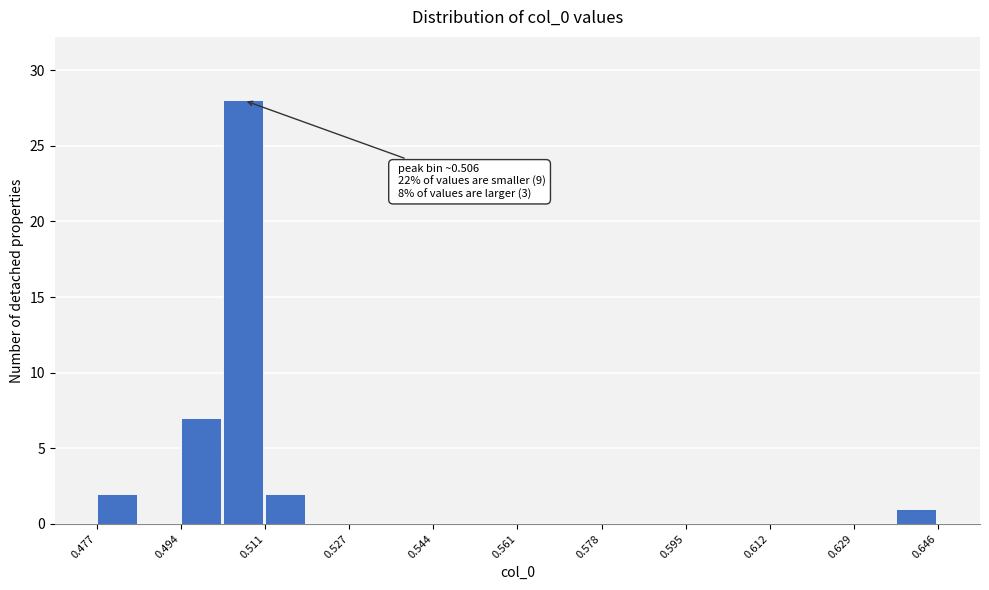

Over which range of the x-axis is the bar tallest?

0.502 to 0.510